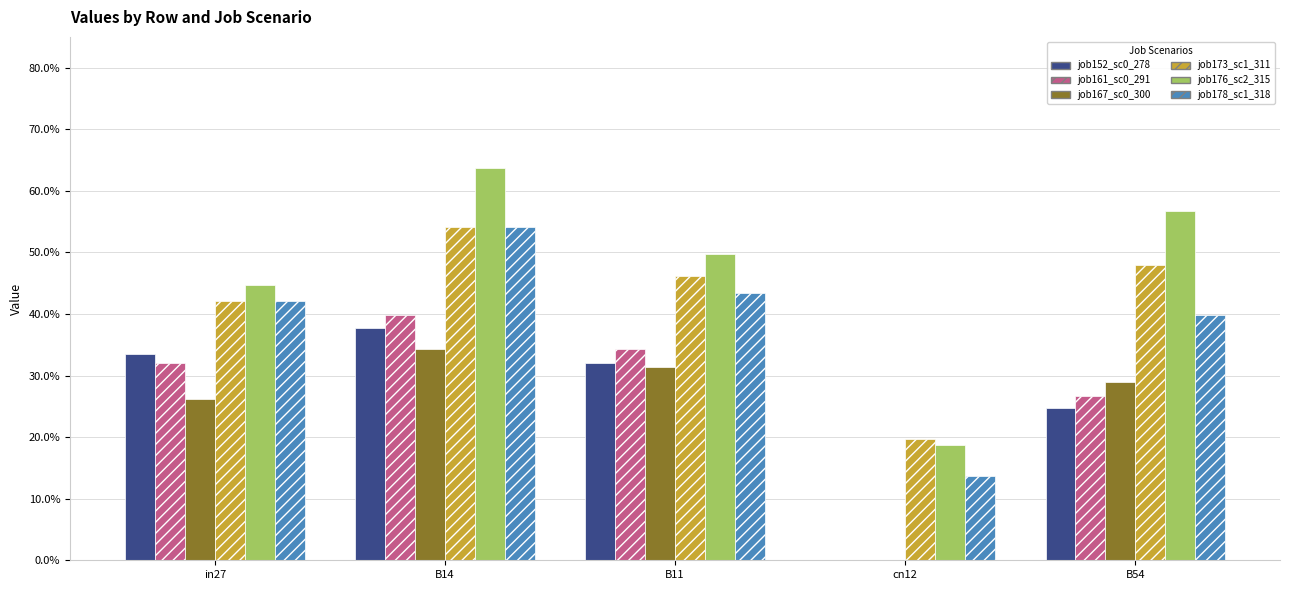

At which category is the sum across all series the highest?

B14